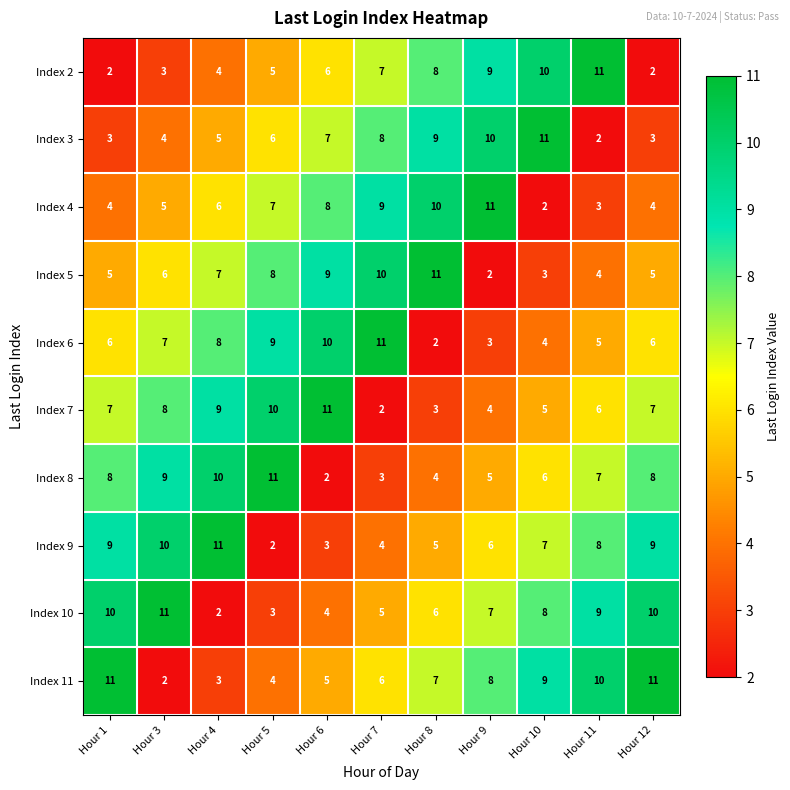

How many Index 4 values are between 4 and 9?

7